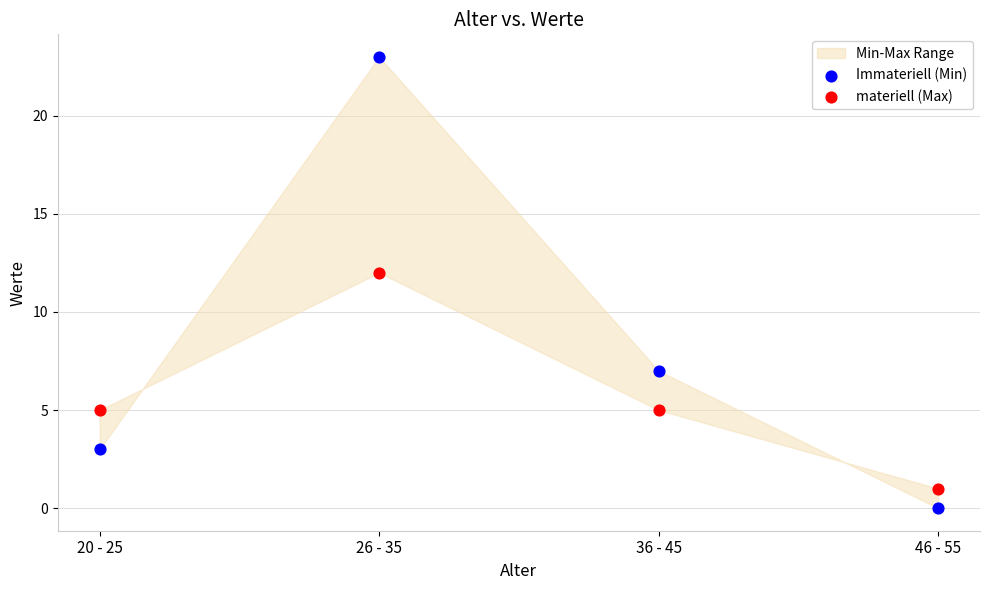

At how many categories does at least one series exceed 0?

4